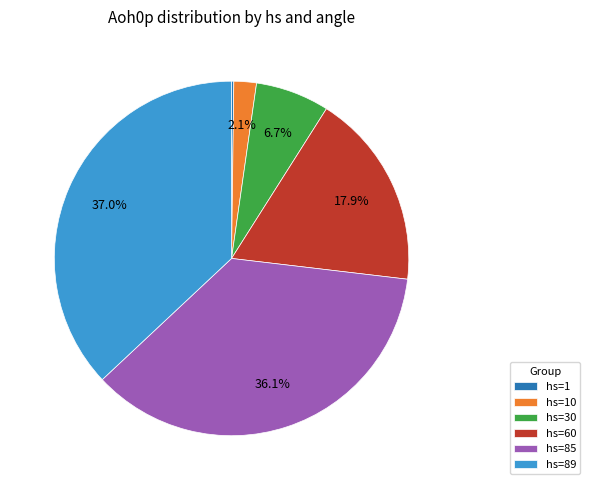

What is the ratio of the value at hs=30 to the value at hs=60?

0.4